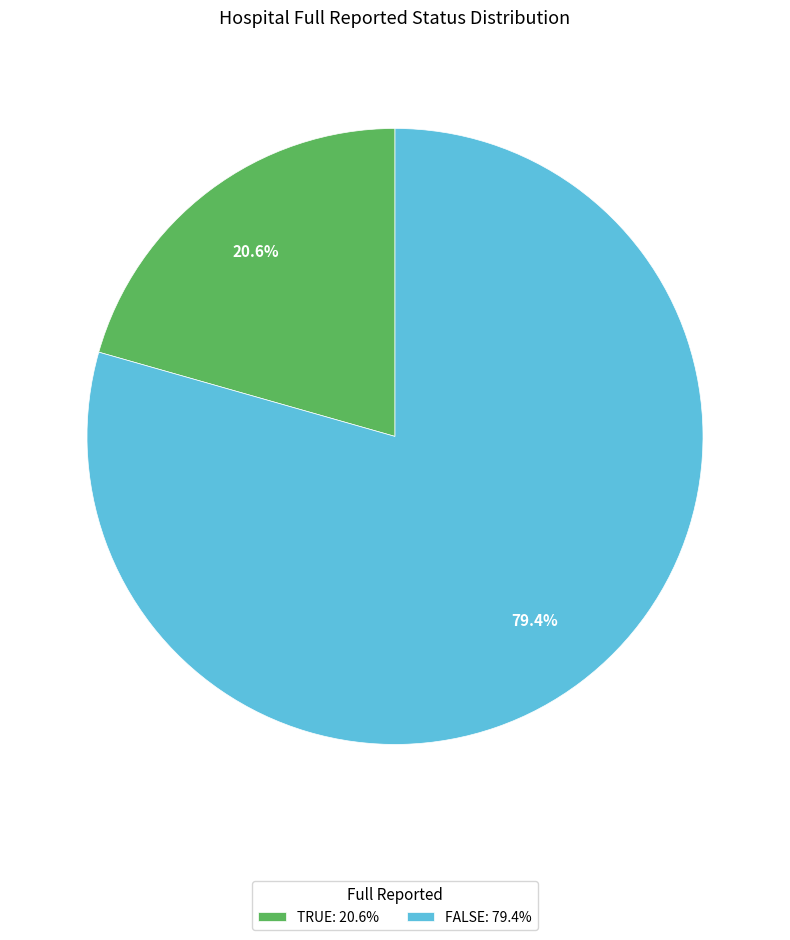

What is the majority slice?

FALSE: 79.4%